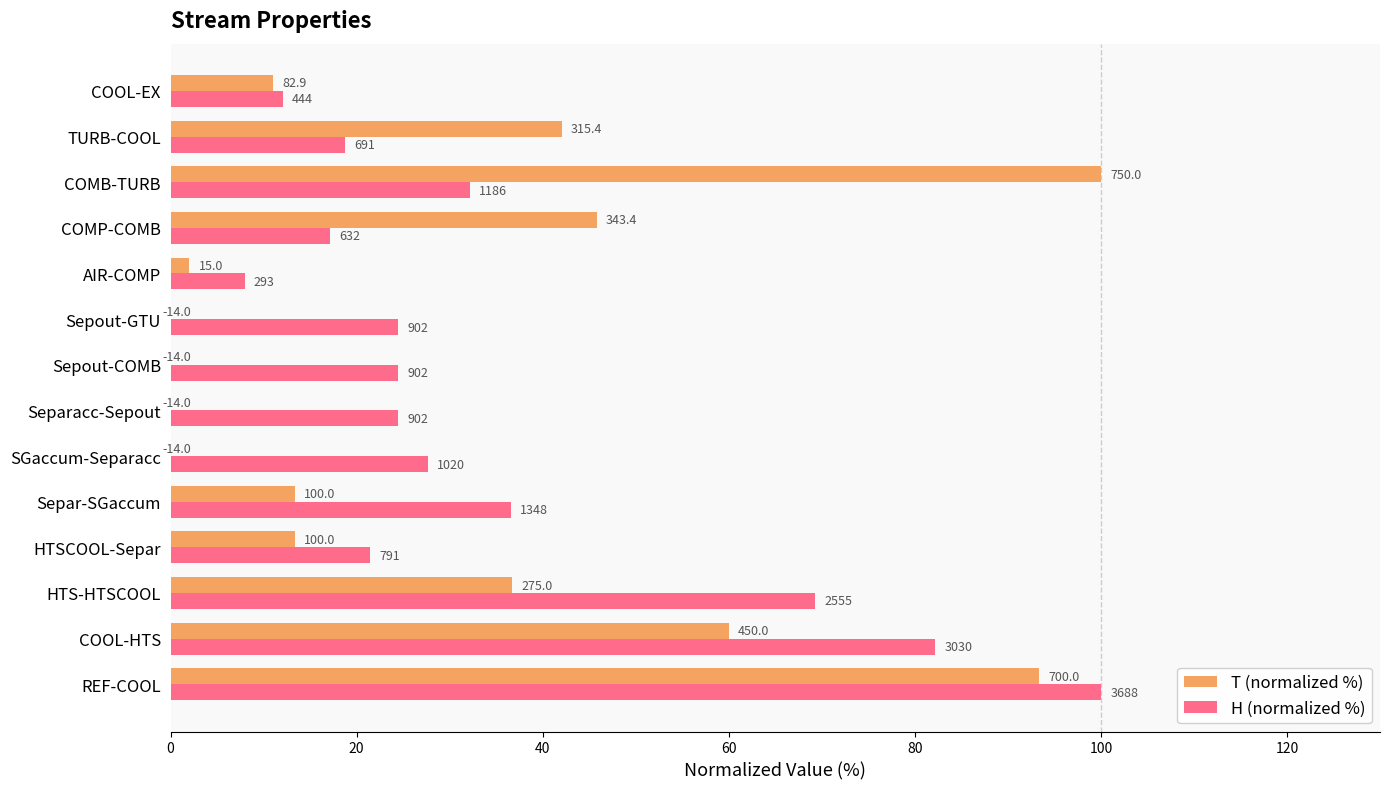

Which series has the largest total across all categories?

H (normalized %)